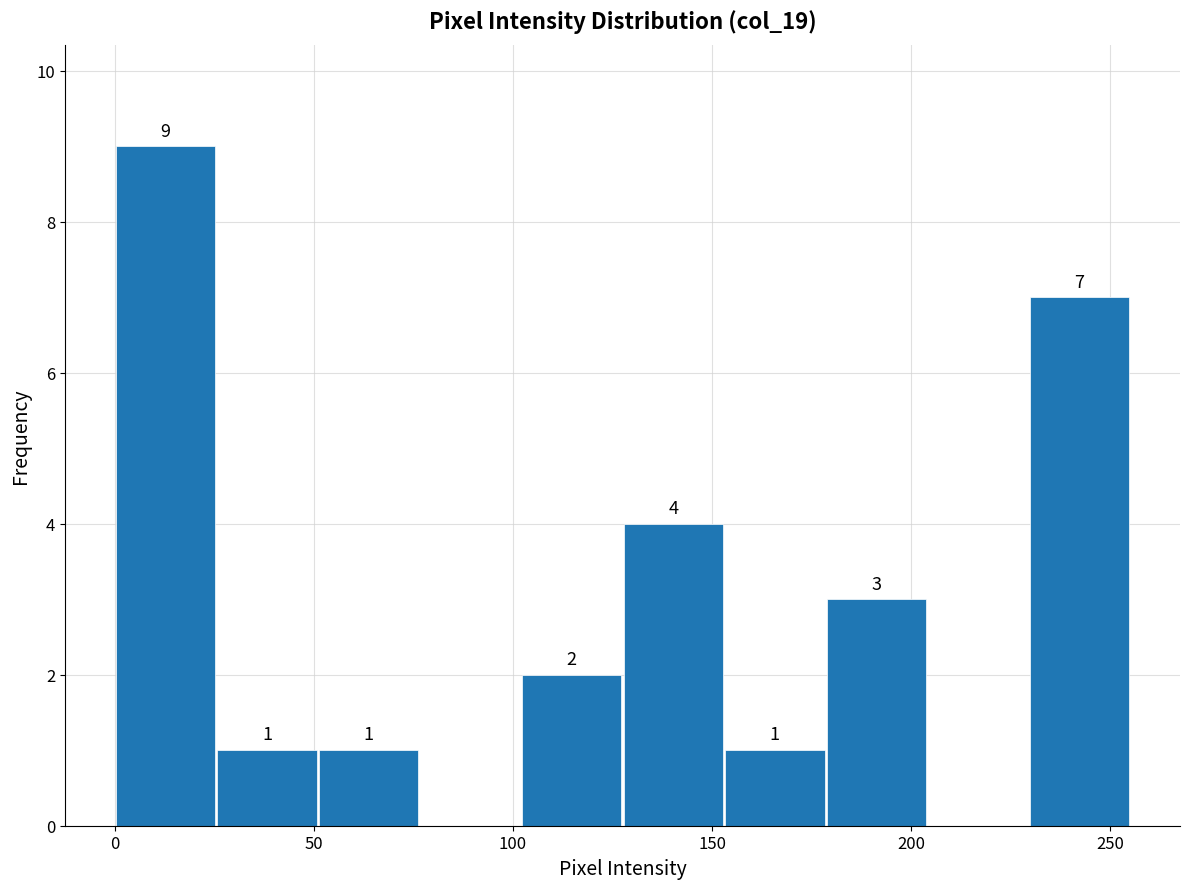

Over which range of the x-axis is the bar tallest?

0.0 to 25.5